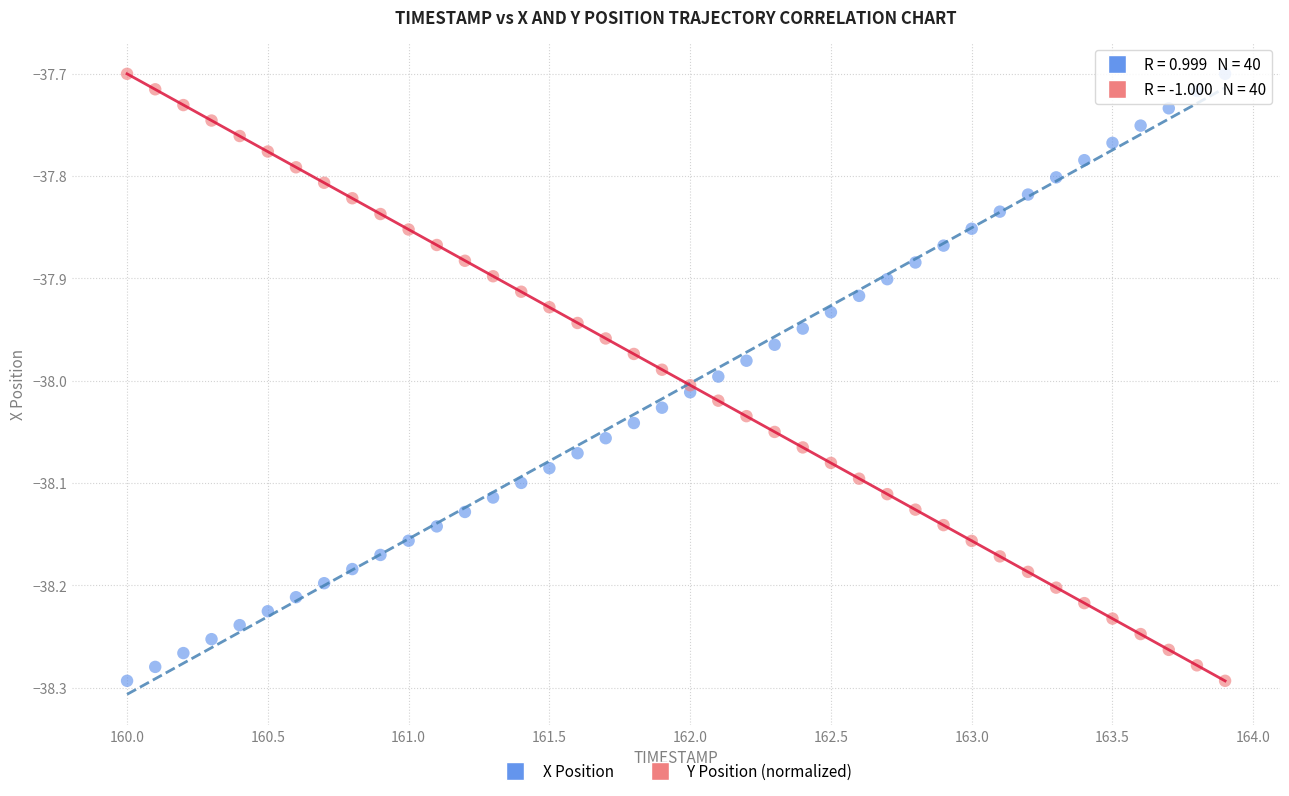

What is the X range (max minus min) for the scatter plot?

3.9